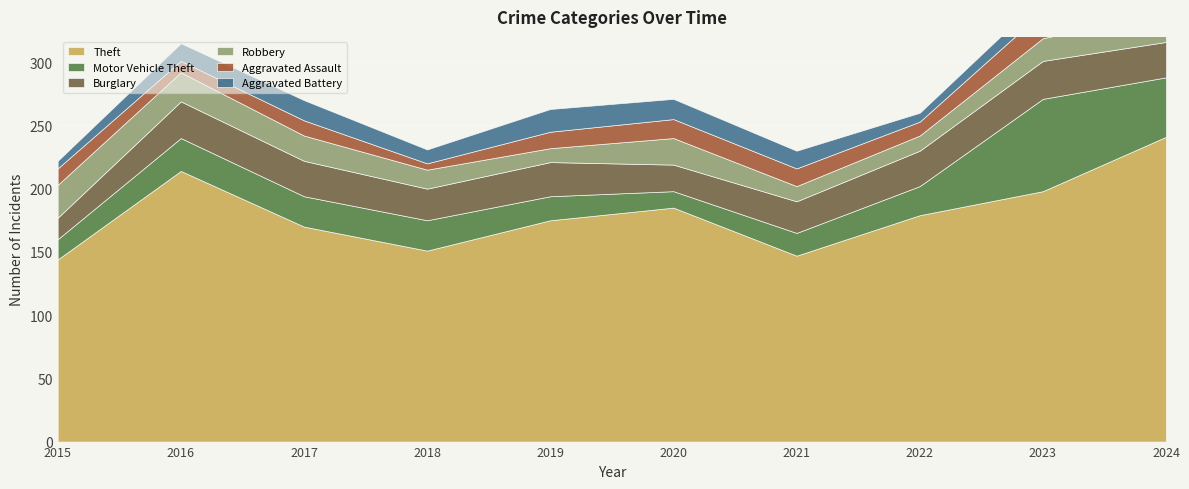

What is the sum of all Aggravated Assault values?

122